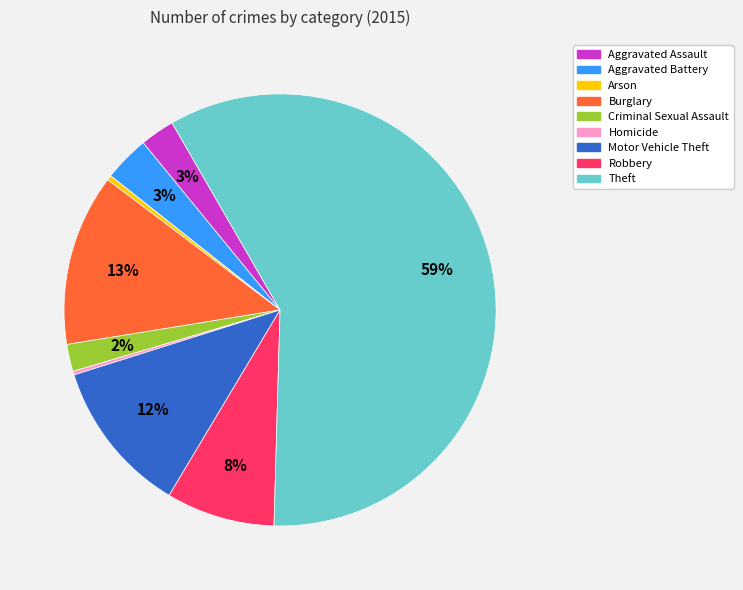

What percentage is the Aggravated Battery slice, to the nearest percent?

3%